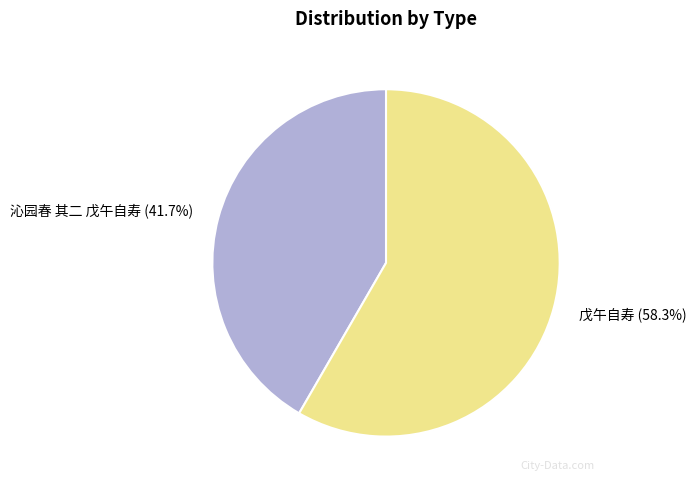

How many slices are in this pie chart?

2